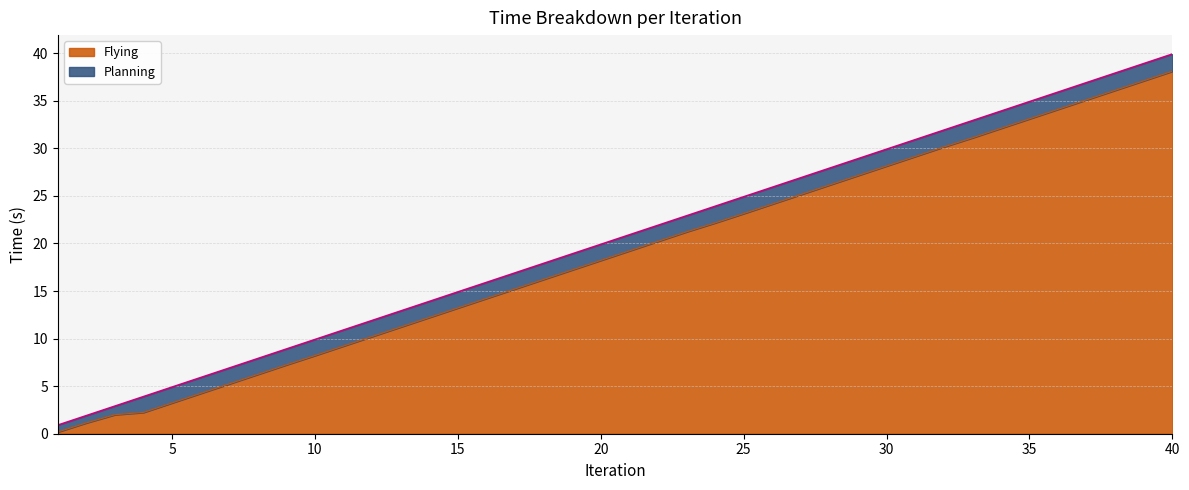

Read the value at 37.

35.1